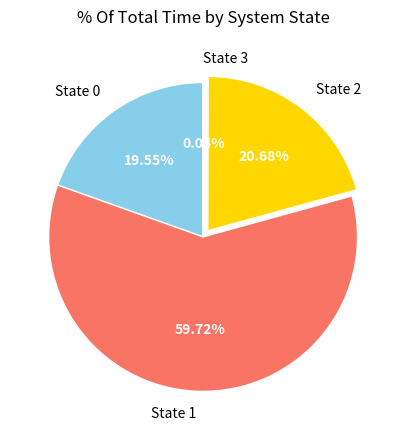

Which slice is the largest?

State 1